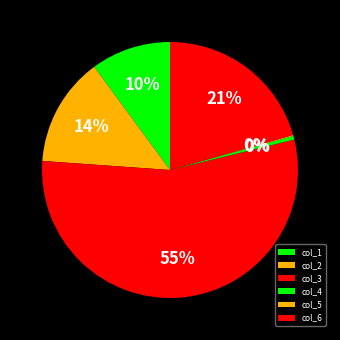

Is it true that col_3 is 55% of the pie?

True